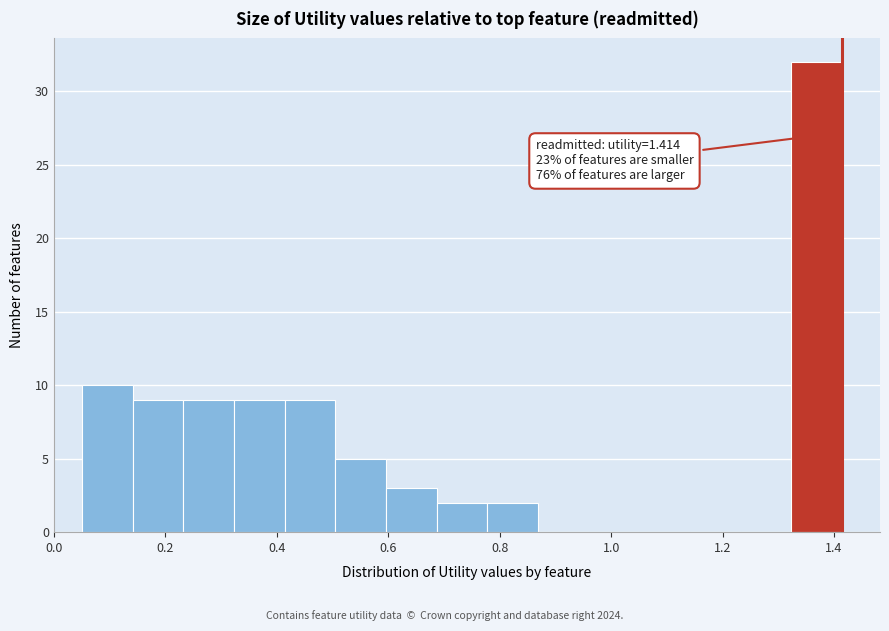

Which range on the x-axis has the tallest bar?

1.32 to 1.42